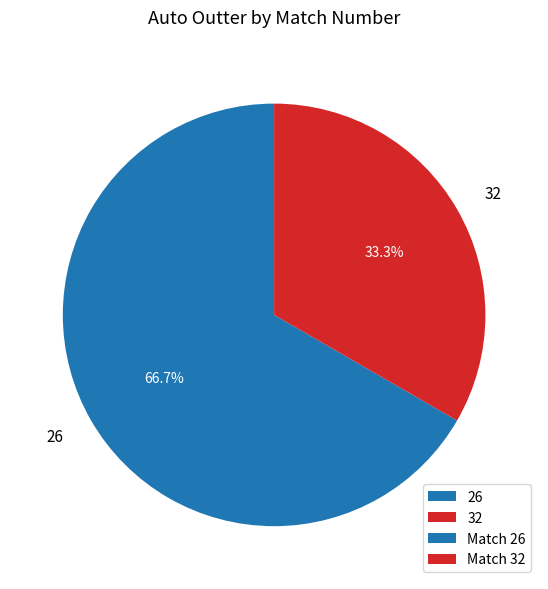

Between 32 and 26, which is larger?

26